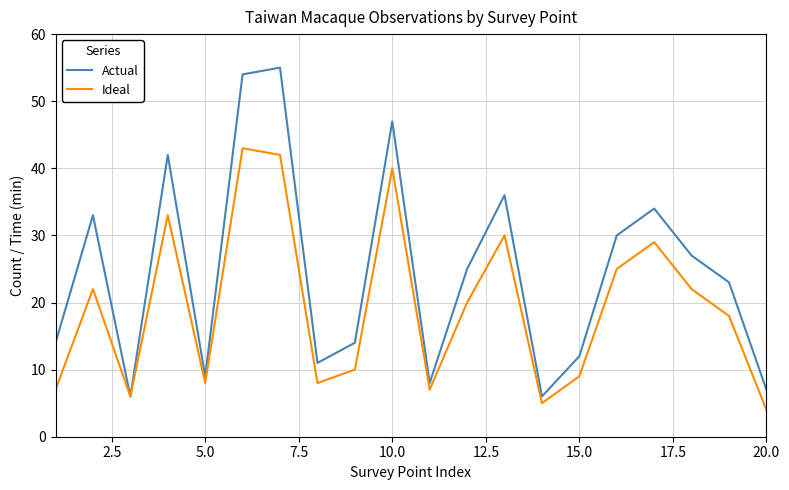

What is the minimum value shown in the chart?

4